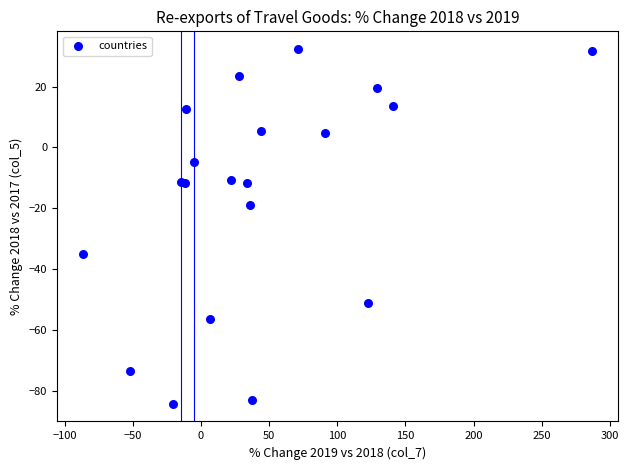

What Y value in the scatter plot is closest to -25?

-18.9